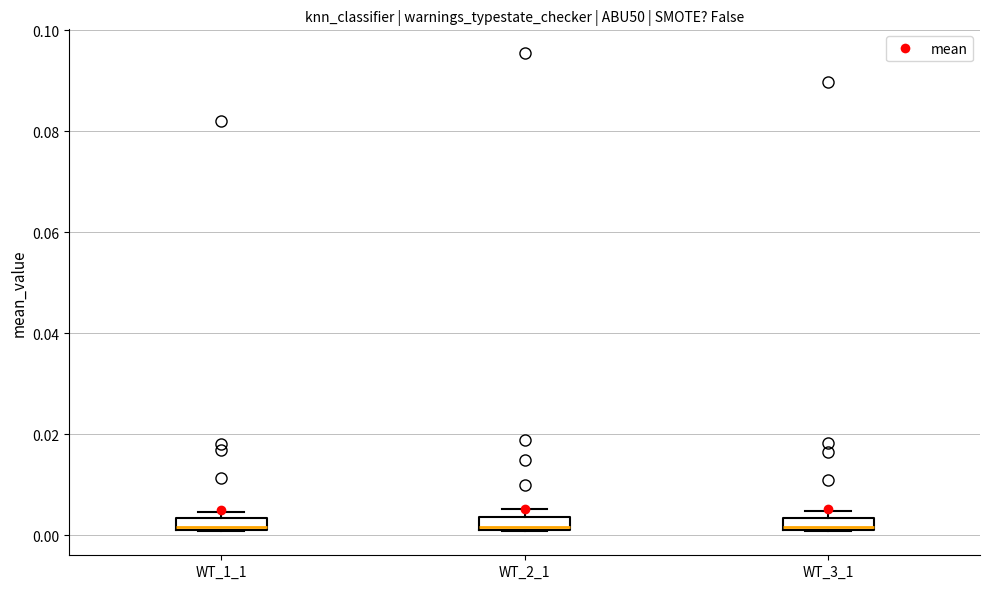

Where is the lower edge of the box for WT_1_1 on the y-axis? The values are not printed on the chart, so give them approximately, as read against the axis.

0.002